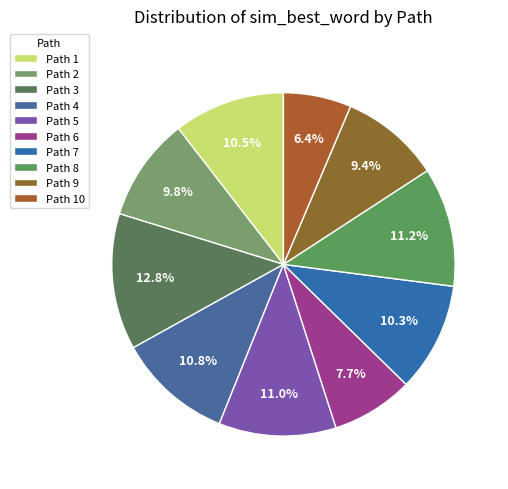

What is the smallest slice in the pie chart?

Path 10